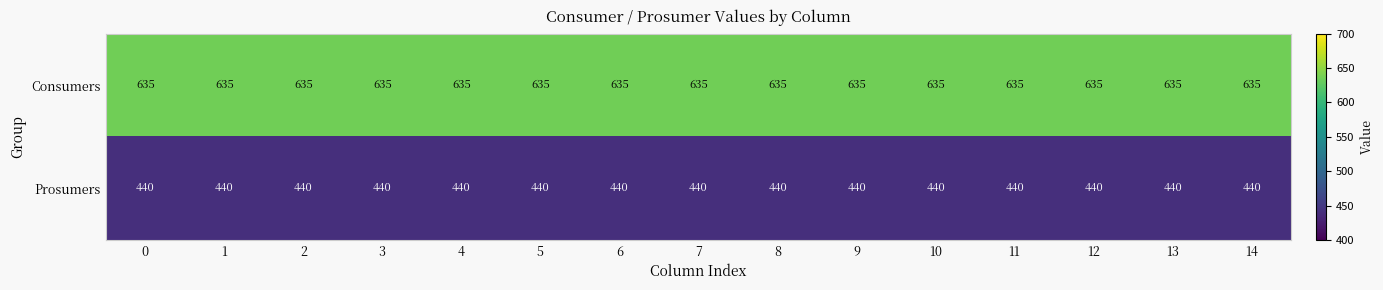

Rank the series at 12 from lowest to highest value.

Prosumers, Consumers